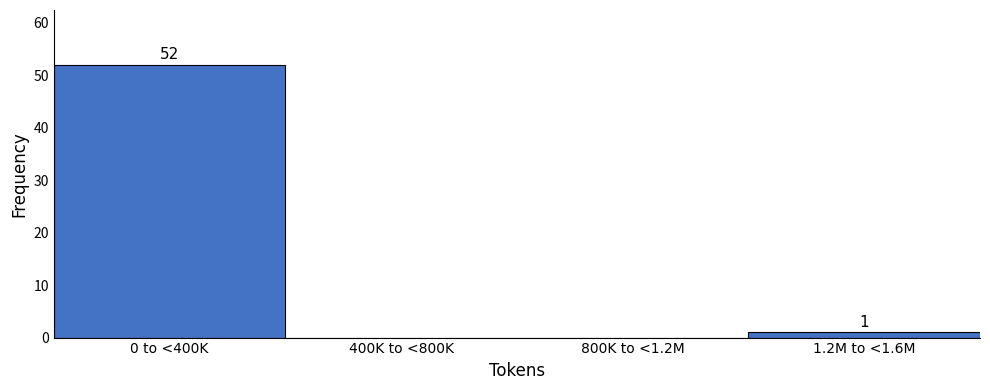

Reading left to right, list all the values displayed in this chart.

0 to <400K=52	400K to <800K=0	800K to <1.2M=0	1.2M to <1.6M=1